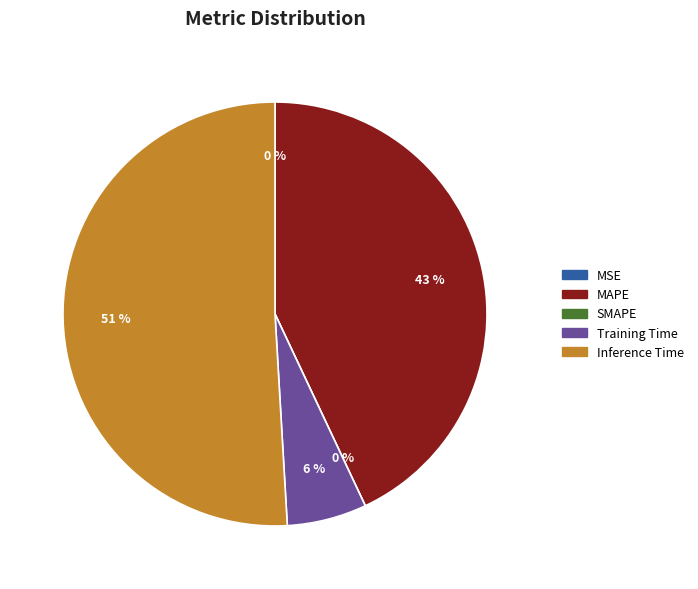

How many segments does this pie chart have?

5